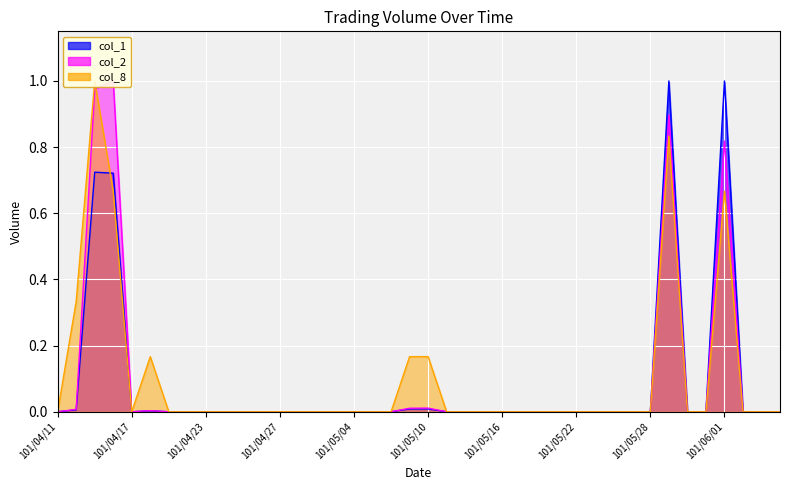

How many col_8_line values are between 0 and 1?

40